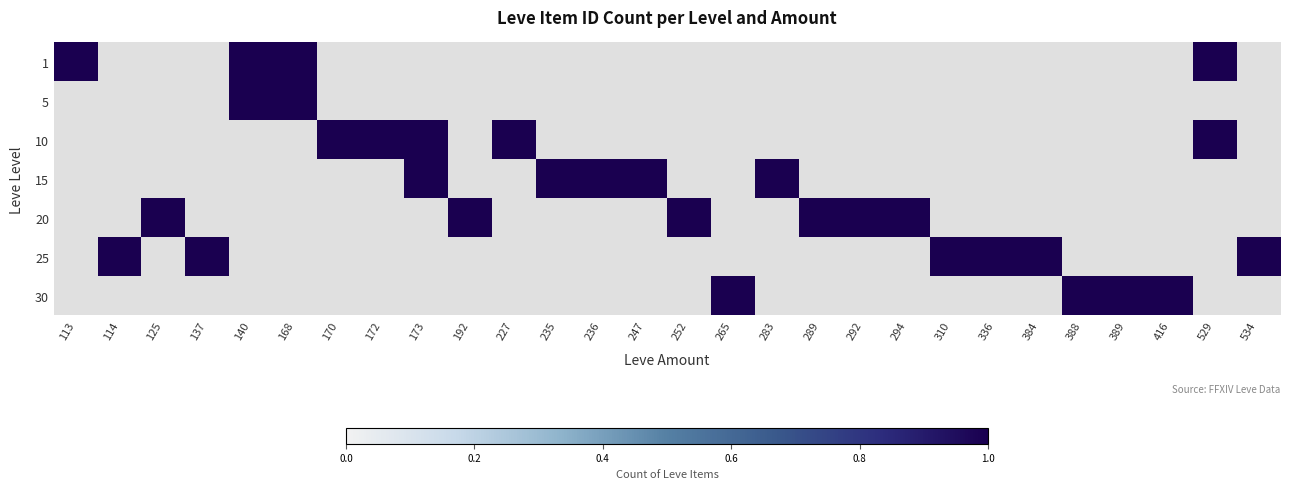

At how many categories does at least one series exceed 1?

1